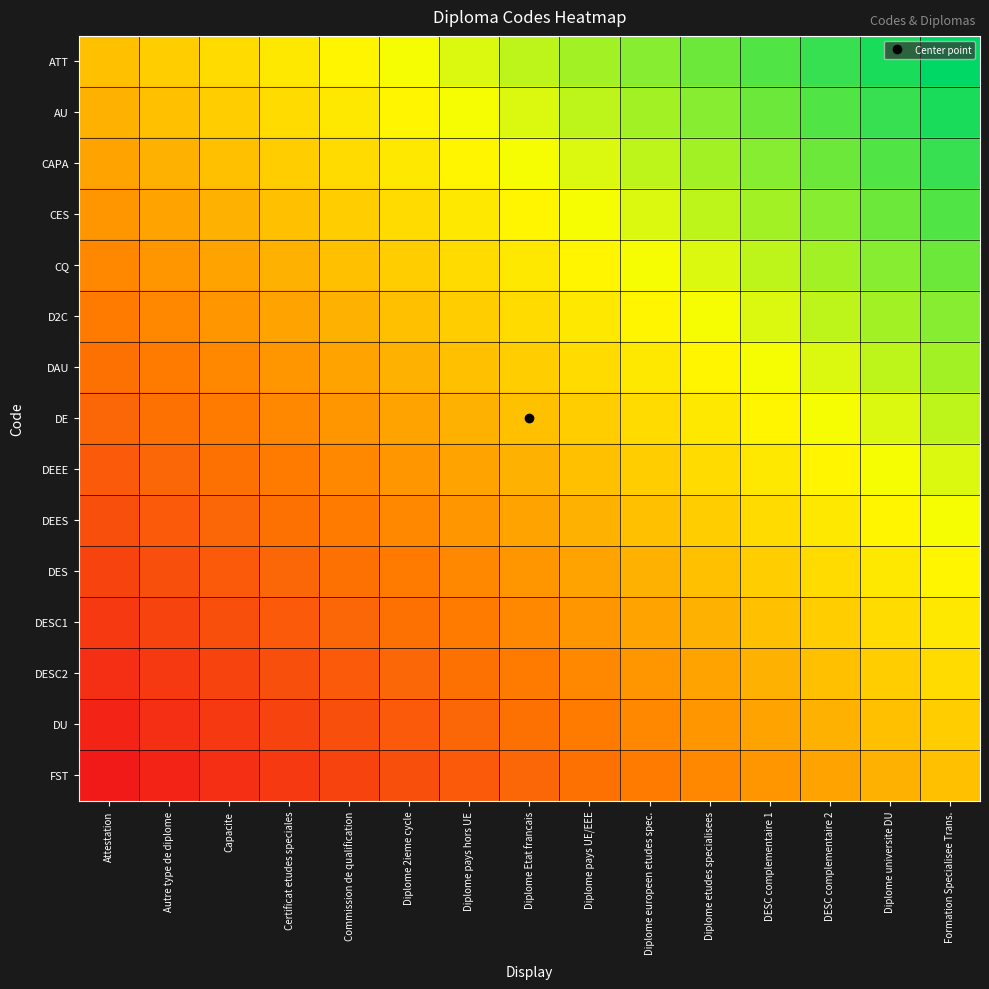

Which series has the largest range (max minus min)?

ATT